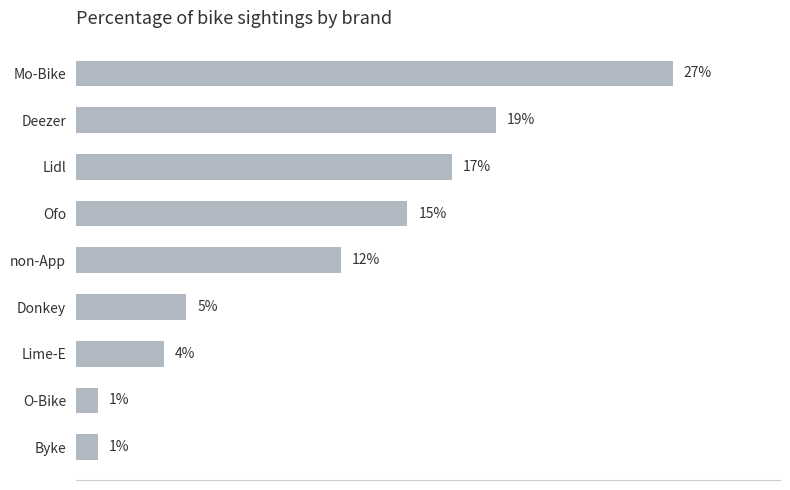

At which category does the chart reach its peak across all series?

Mo-Bike